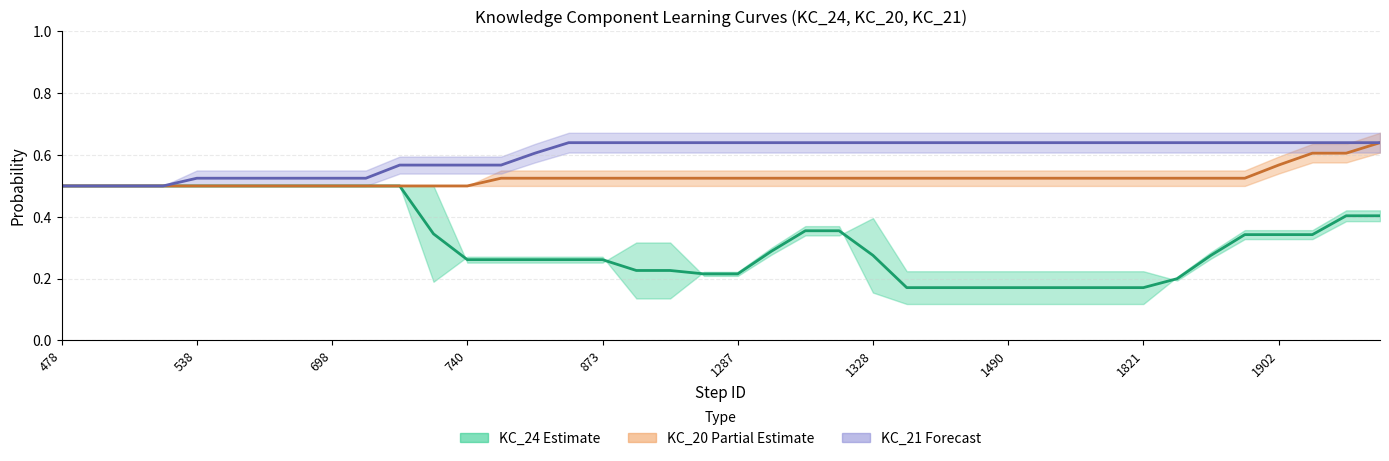

The KC_20 mid series shows 0.5 at 29. True or false?

True